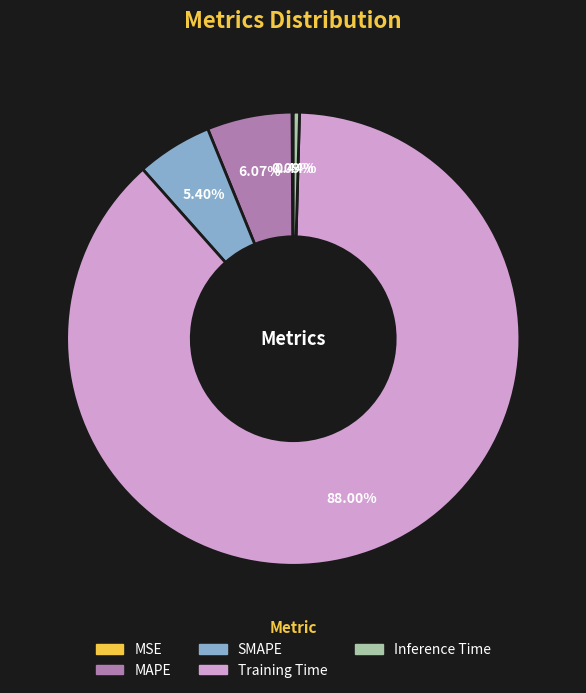

What portion of the pie excludes Inference Time?

99.6%